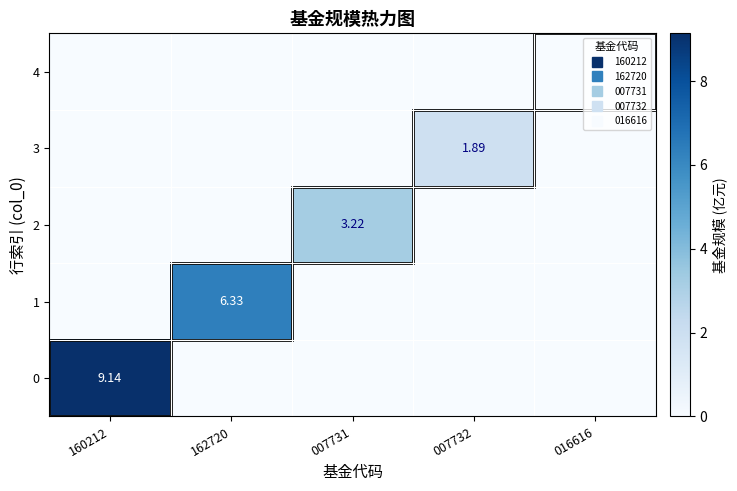

The 1 series shows 0.0 at 160212. True or false?

True